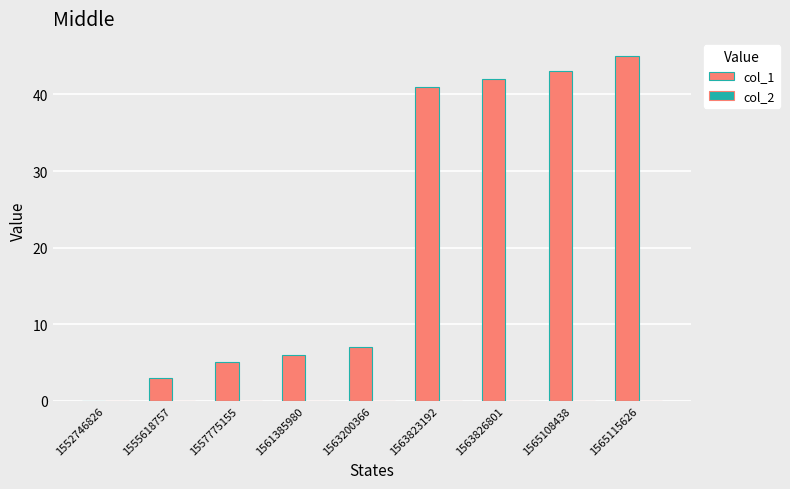

What is the maximum value shown in the chart?

45